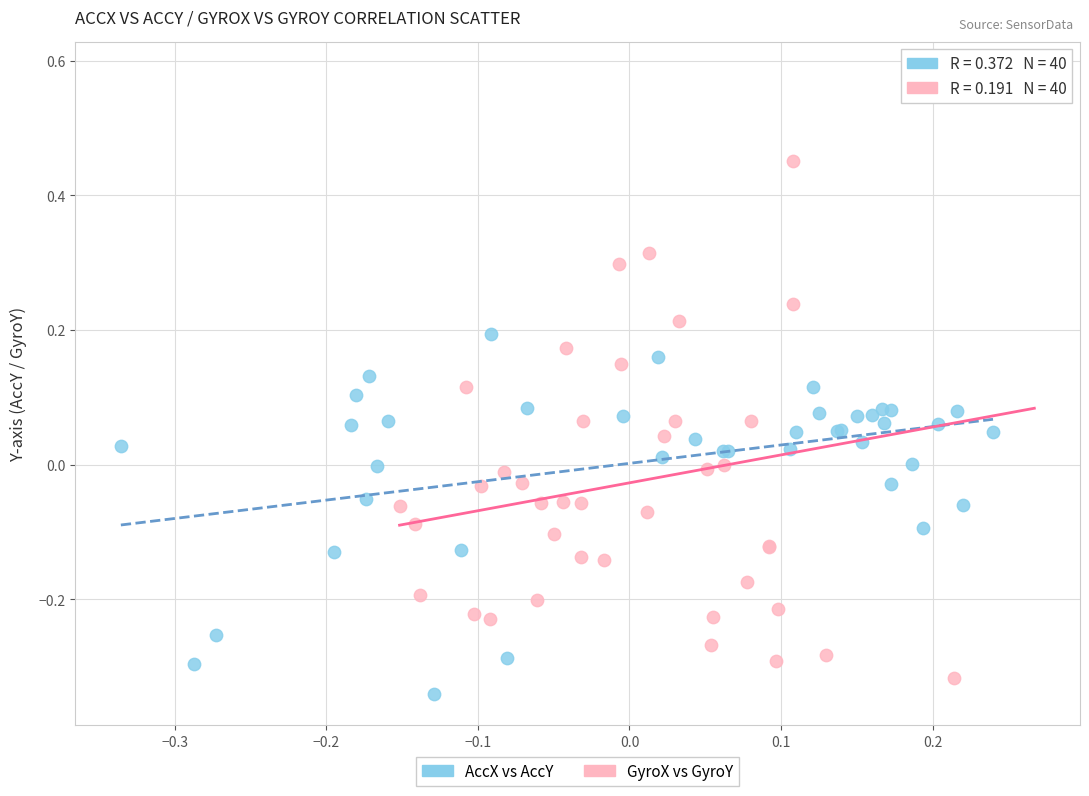

Which series reaches the maximum Y coordinate?

GyroX vs GyroY